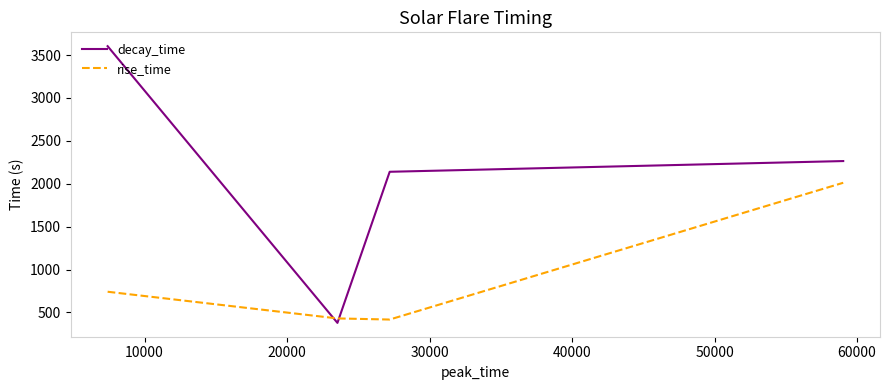

What is the maximum value shown in the chart?

3603